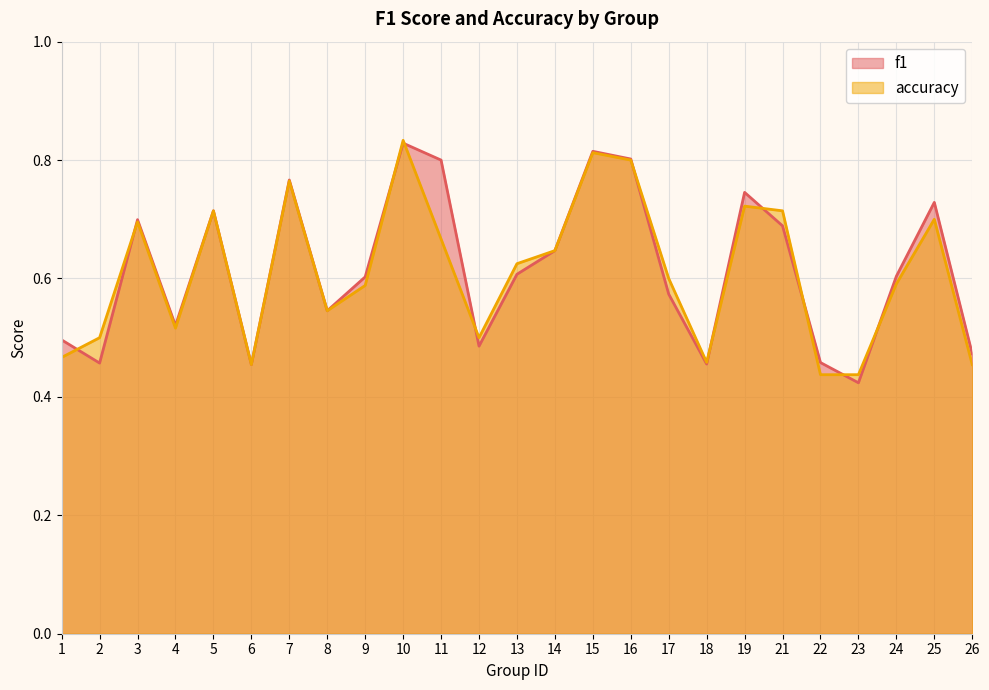

What is the greatest value displayed?

0.8